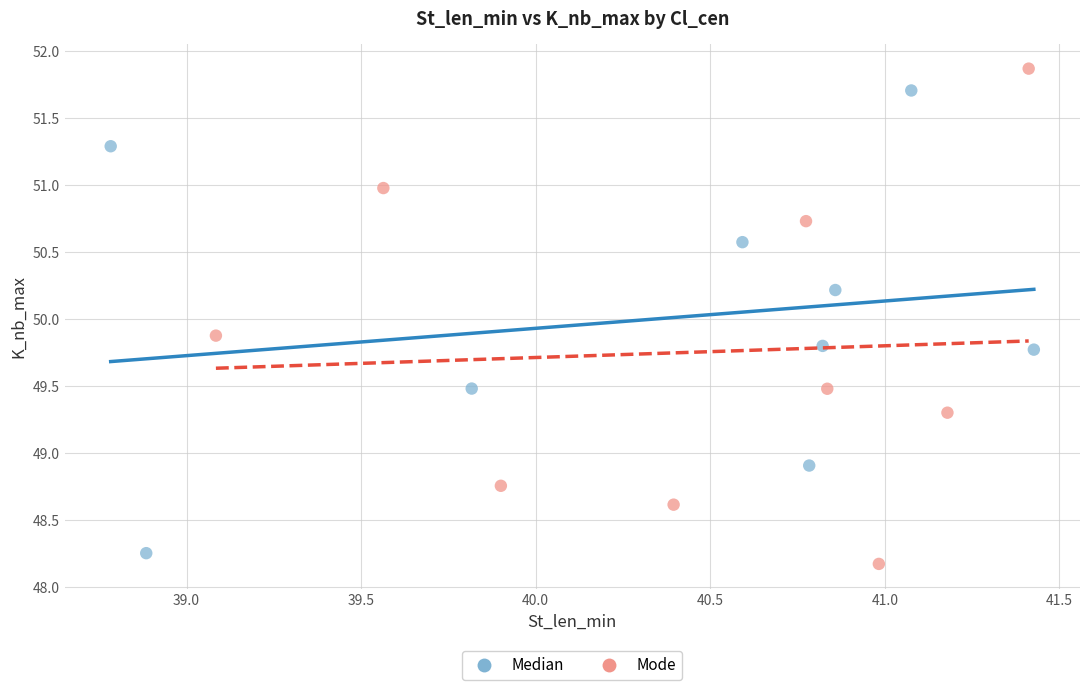

Which series reaches the maximum Y coordinate?

Mode